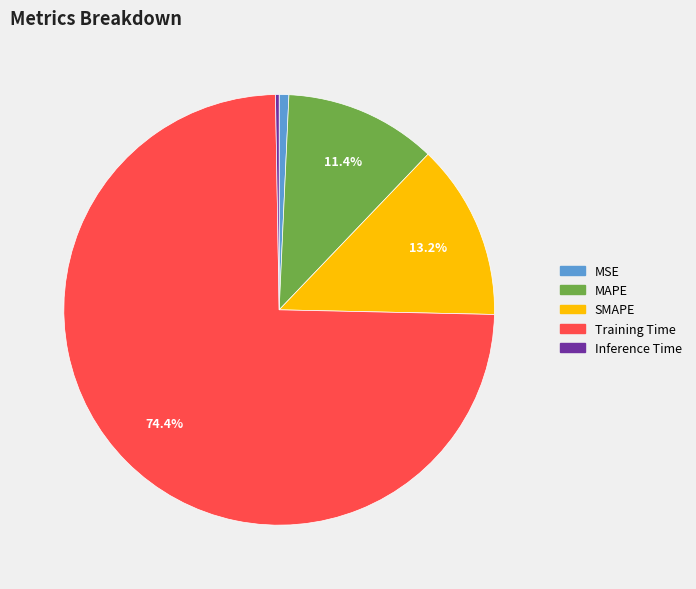

True or false: MSE accounts for 1% of the total.

True